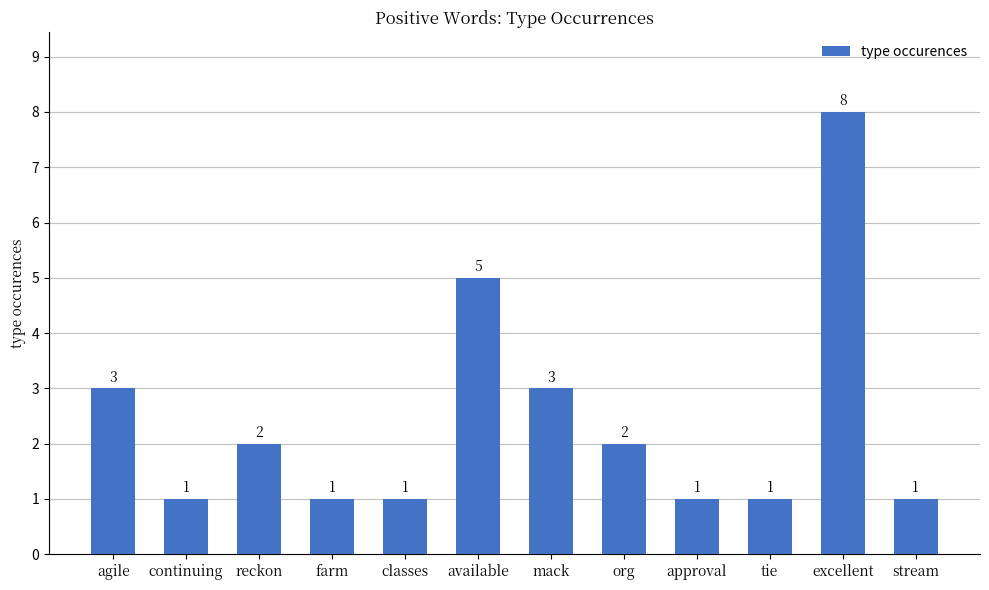

True or false: the data shows 1 at tie.

True